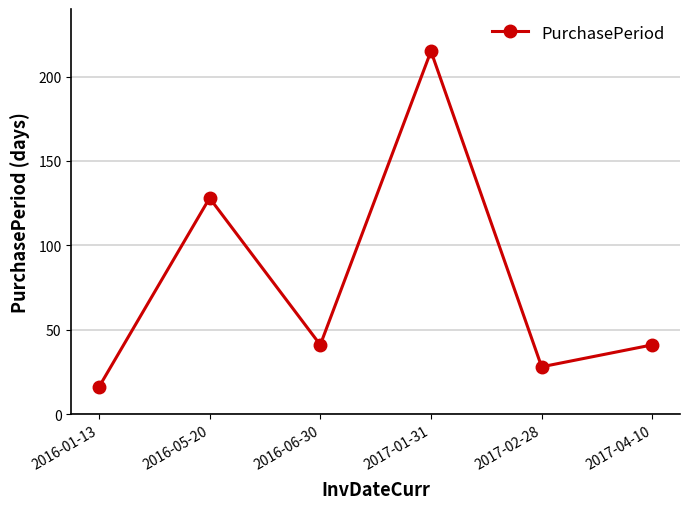

Is it true that the value at 2016-05-20 is 210?

False